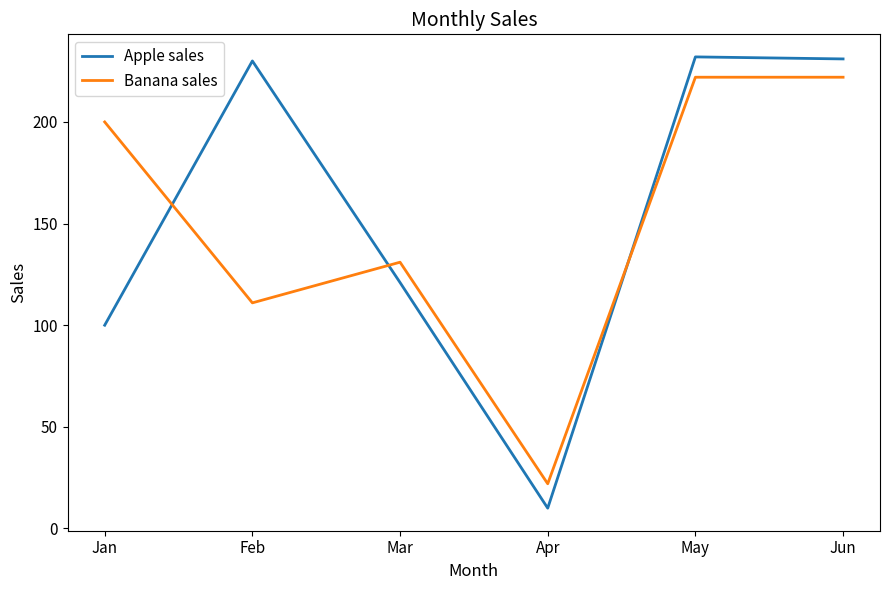

What is the lowest value of the Banana sales series?

22